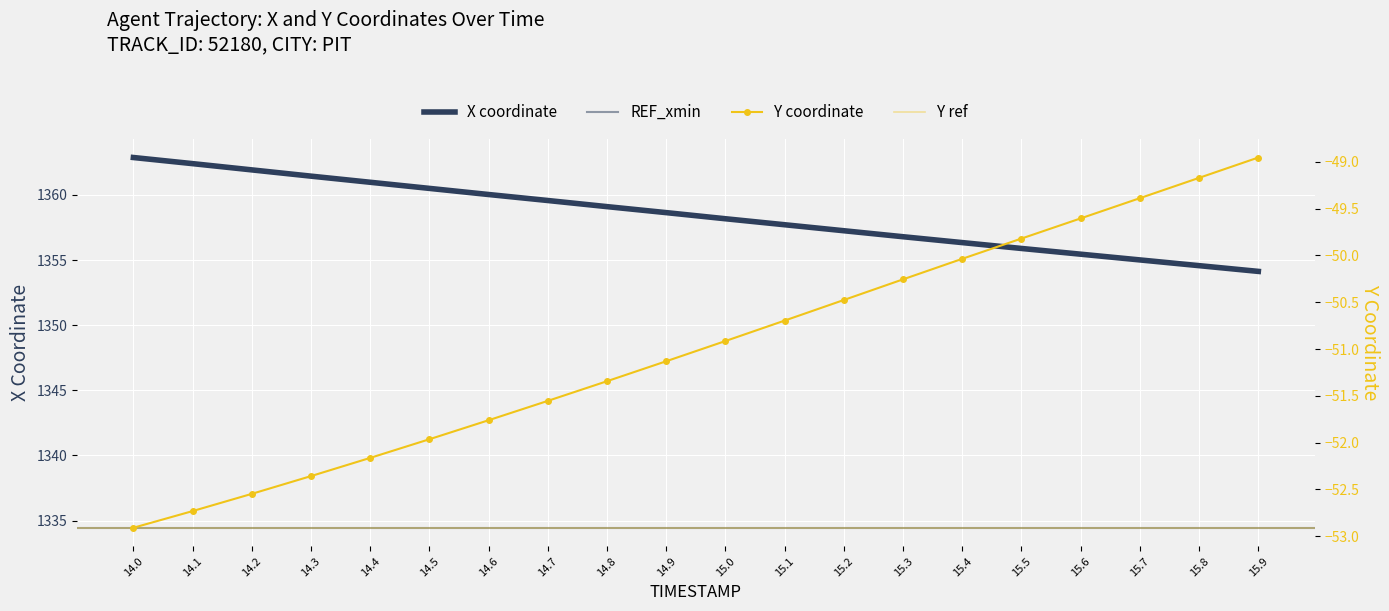

List the labels in order of Y value, smallest first.

14.0, 14.1, 14.2, 14.3, 14.4, 14.5, 14.6, 14.7, 14.8, 14.9, 15.0, 15.1, 15.2, 15.3, 15.4, 15.5, 15.6, 15.7, 15.8, 15.9